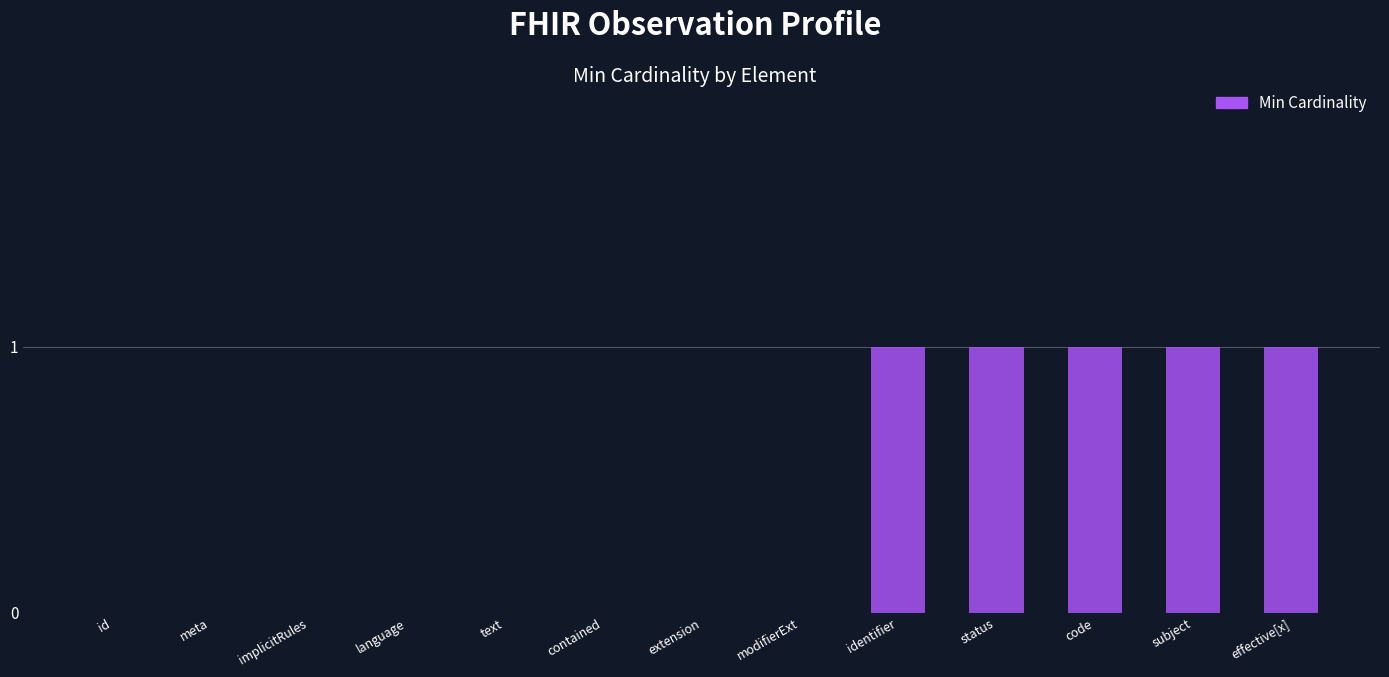

Are the bars horizontal?

No